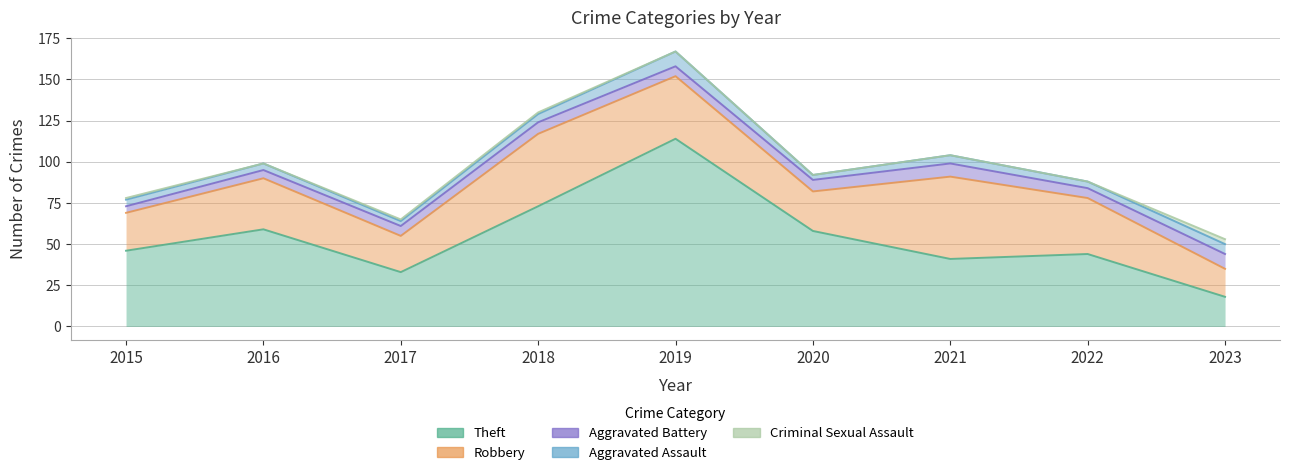

What are all the series names shown in the legend?

Theft, Robbery, Aggravated Battery, Aggravated Assault, Criminal Sexual Assault